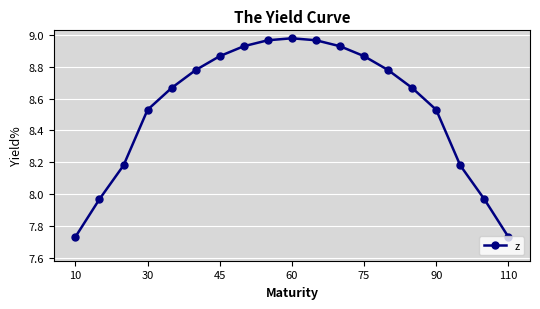

True or false: the data has more than 0 interior local peaks.

True